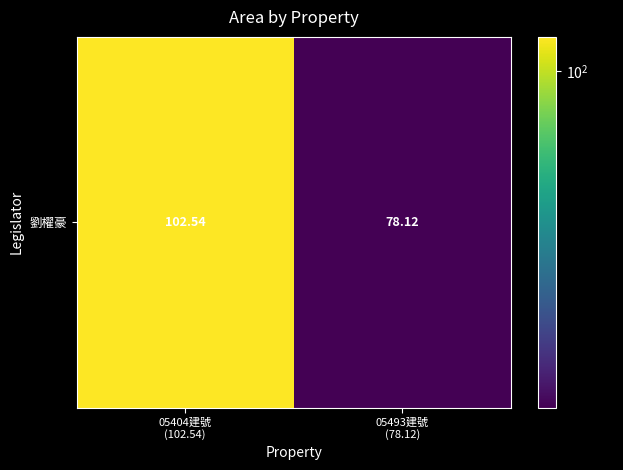

List the labels in order of value, largest first.

05404建號
(102.54), 05493建號
(78.12)